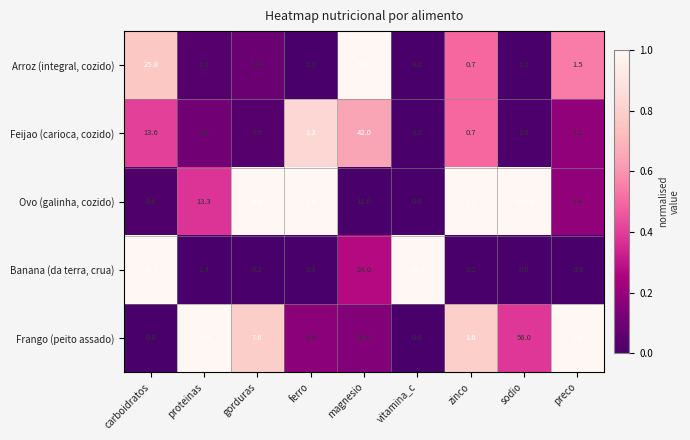

Which series has the widest spread of values?

Ovo (galinha, cozido)